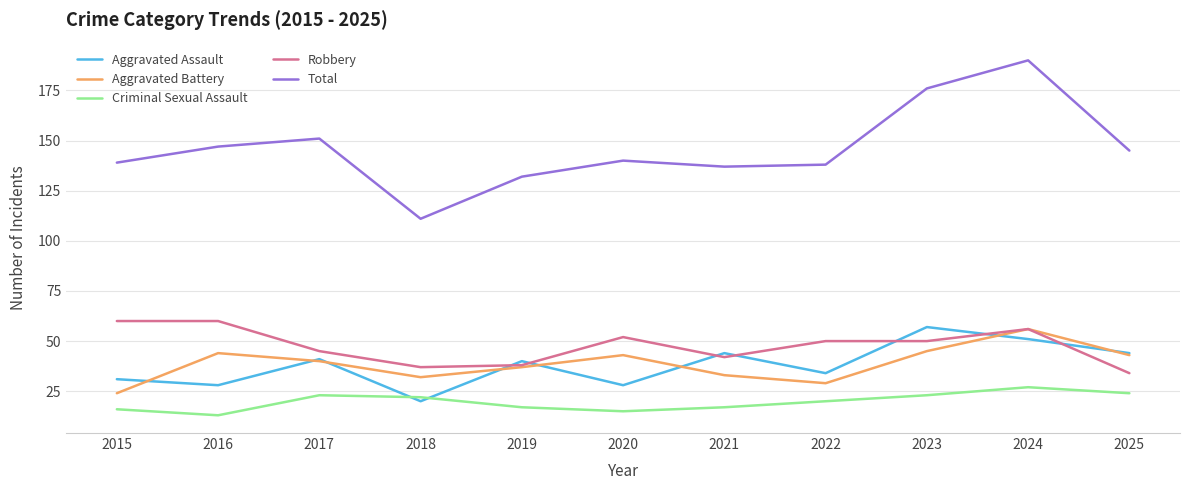

Reading left to right, transcribe all the data shown in this chart.

Aggravated Assault: 31	28	41	20	40	28	44	34	57	51	44
Aggravated Battery: 24	44	40	32	37	43	33	29	45	56	43
Criminal Sexual Assault: 16	13	23	22	17	15	17	20	23	27	24
Robbery: 60	60	45	37	38	52	42	50	50	56	34
Total: 139	147	151	111	132	140	137	138	176	190	145